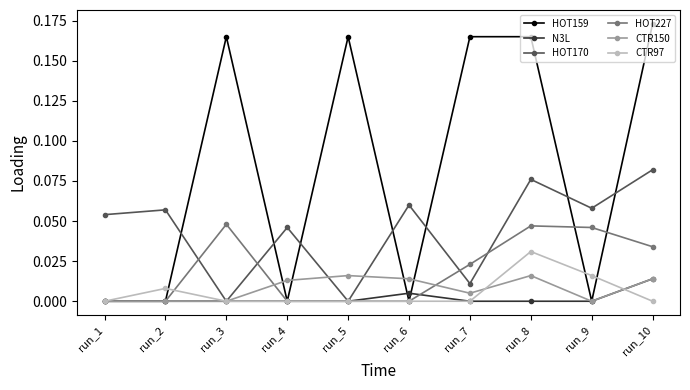

Which series has the largest range (max minus min)?

HOT159